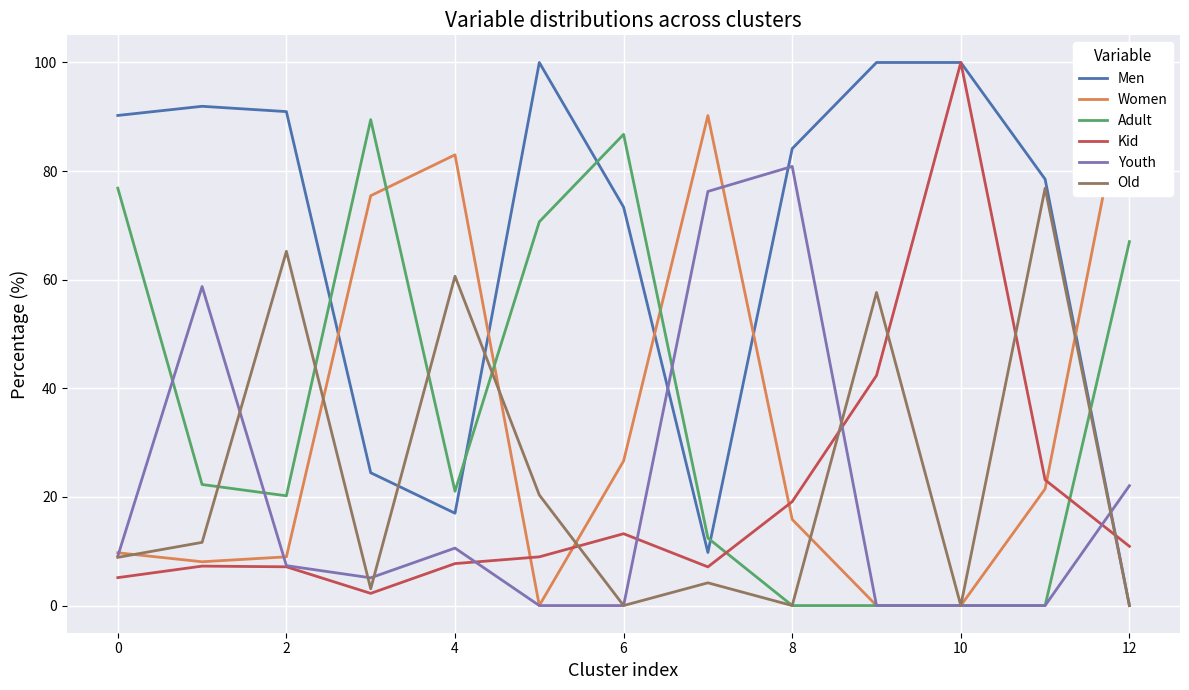

How many intersections are there between Youth and Women?

3